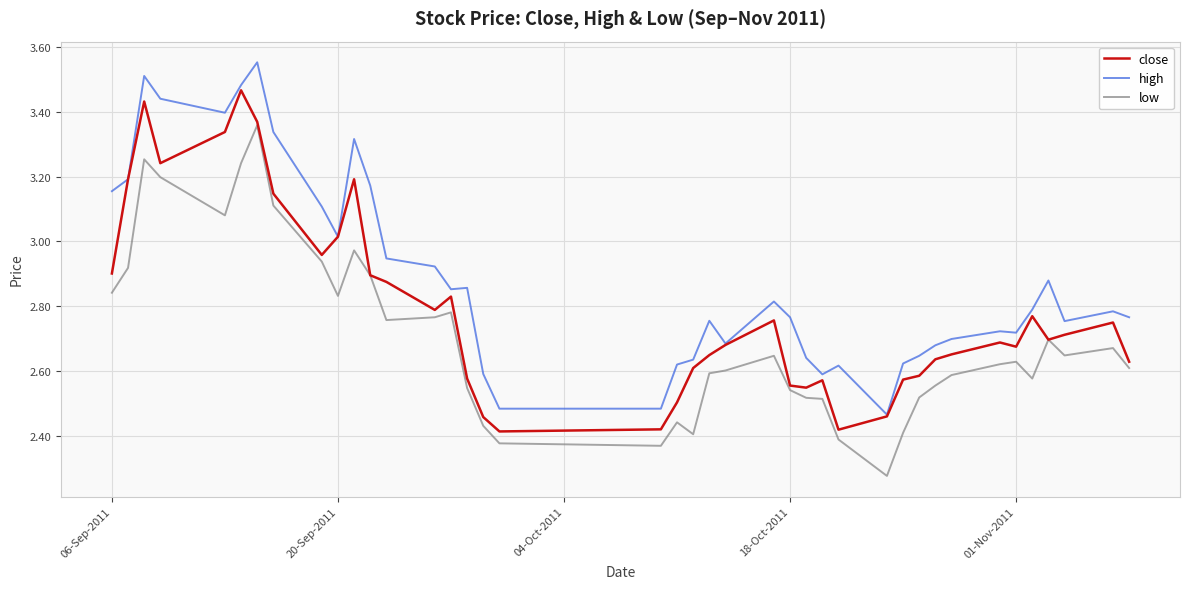

True or false: high and low intersect in this chart.

False